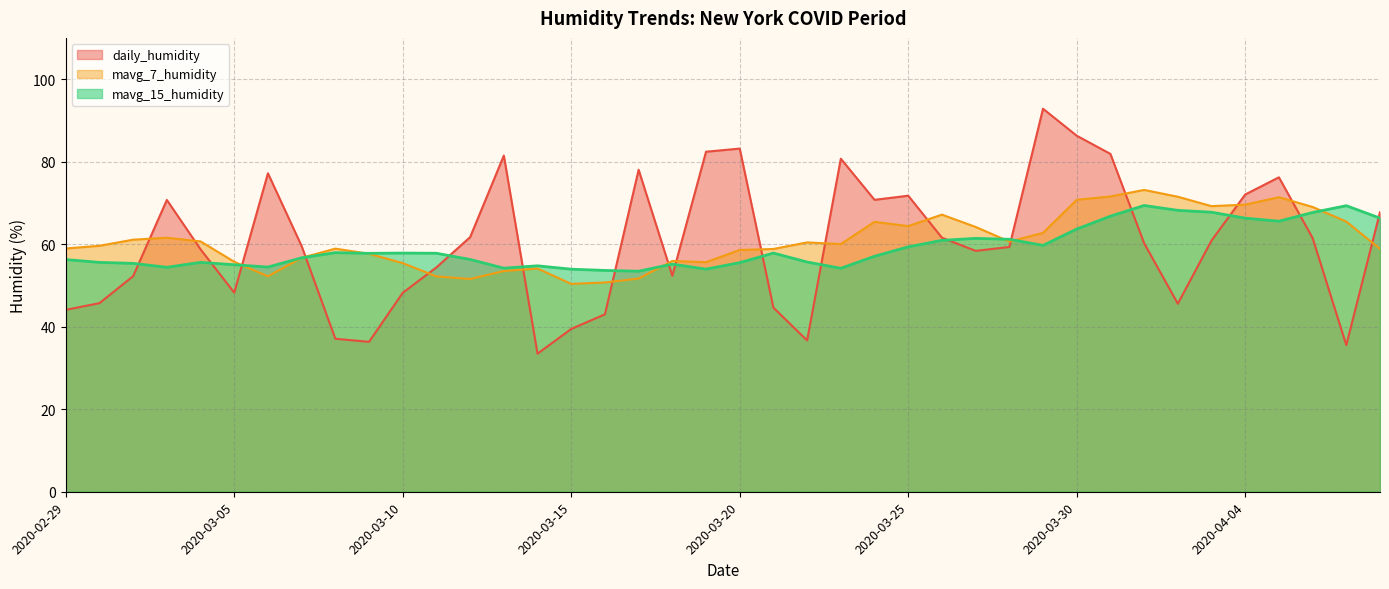

What is the difference between the mavg_15_humidity values at 2020-03-24 and 2020-03-07?

0.4